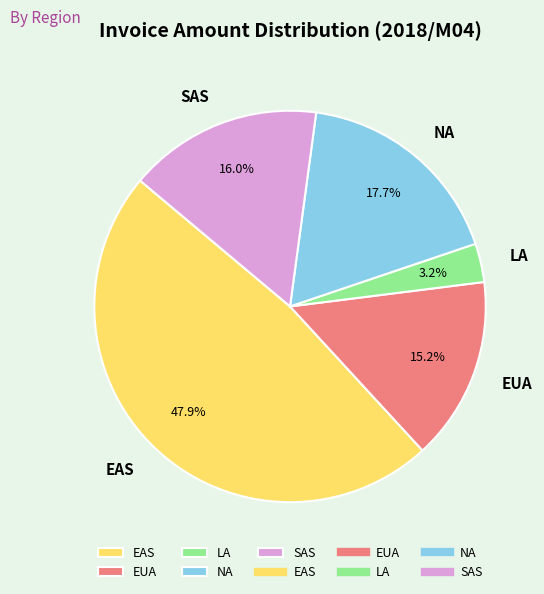

Is there a majority slice in this chart?

No